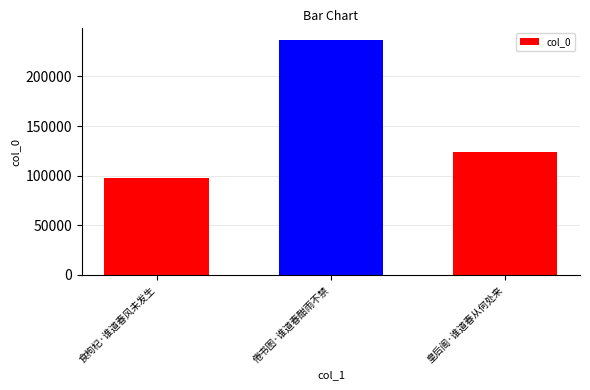

What position from the left is 倦书图·谁道春酣雨不禁?

2